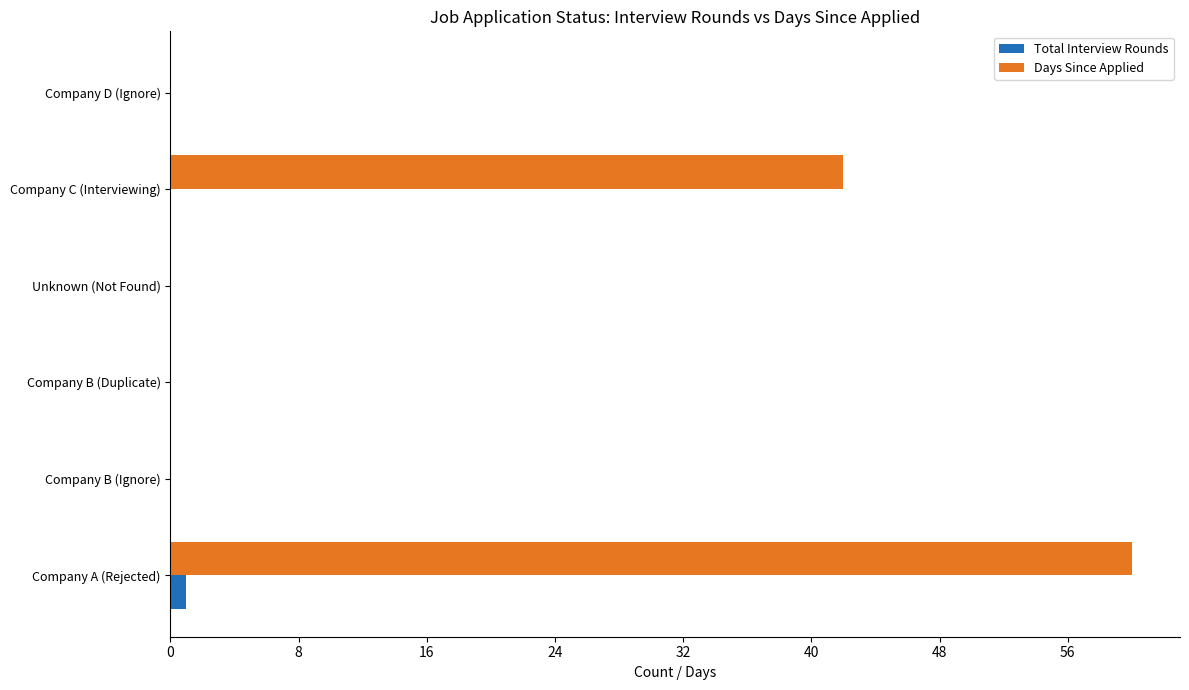

What is the sum of all Days Since Applied values?

102